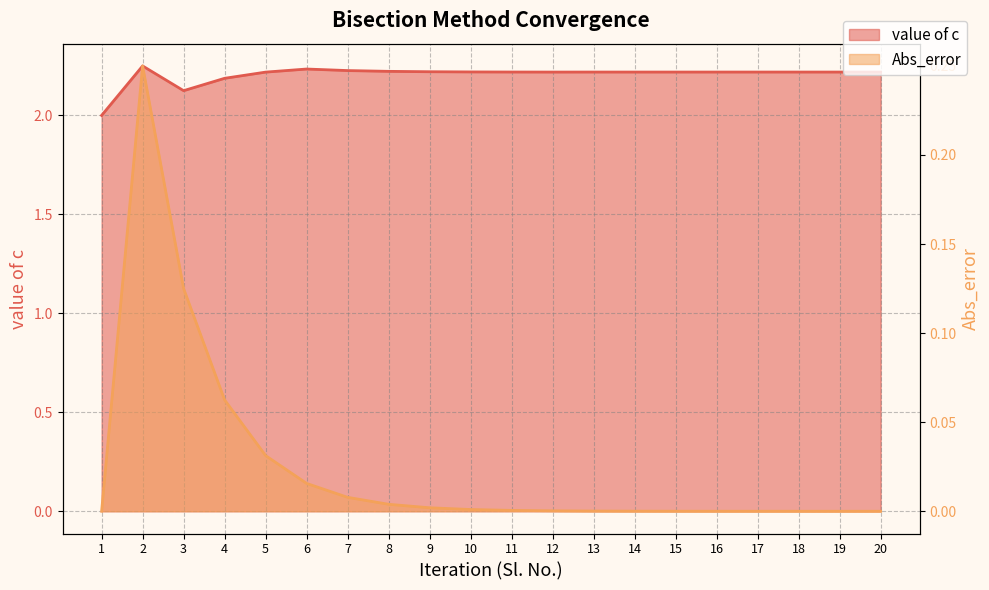

Reading right to left, extract all data points from this chart.

value of c: 2.2	2.2	2.2	2.2	2.2	2.2	2.2	2.2	2.2	2.2	2.2	2.2	2.2	2.2	2.2	2.2	2.2	2.1	2.2	2.0
Abs_error: 0.0	0.0	0.0	0.0	0.0	0.0	0.0	0.0	0.0	0.0	0.0	0.0	0.0	0.0	0.0	0.0	0.1	0.1	0.2	0.0